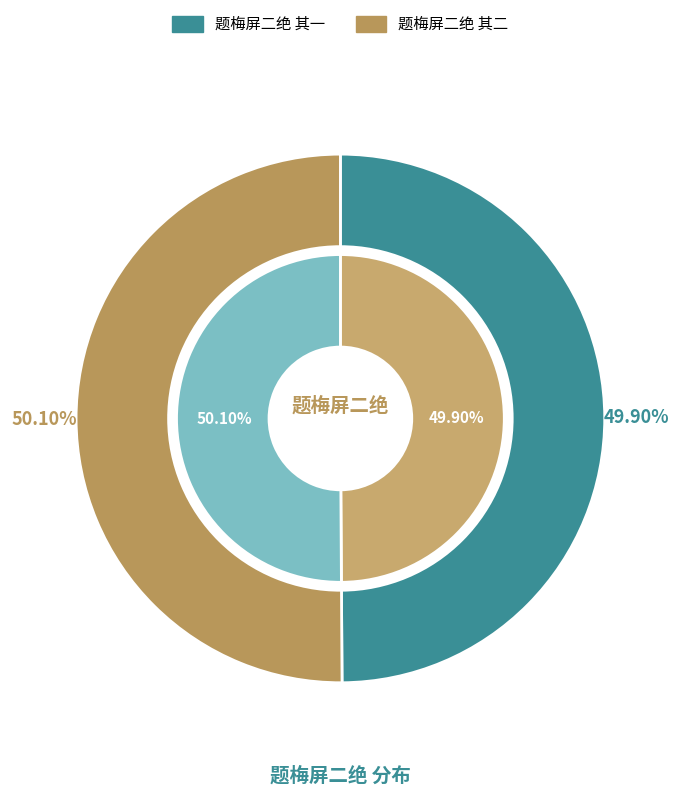

Which slice is the largest?

题梅屏二绝 其二